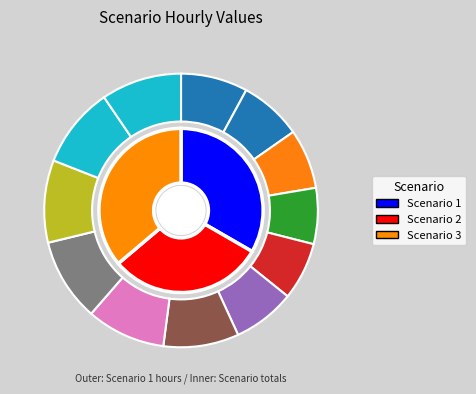

Does 0 account for over 50% of the chart?

No